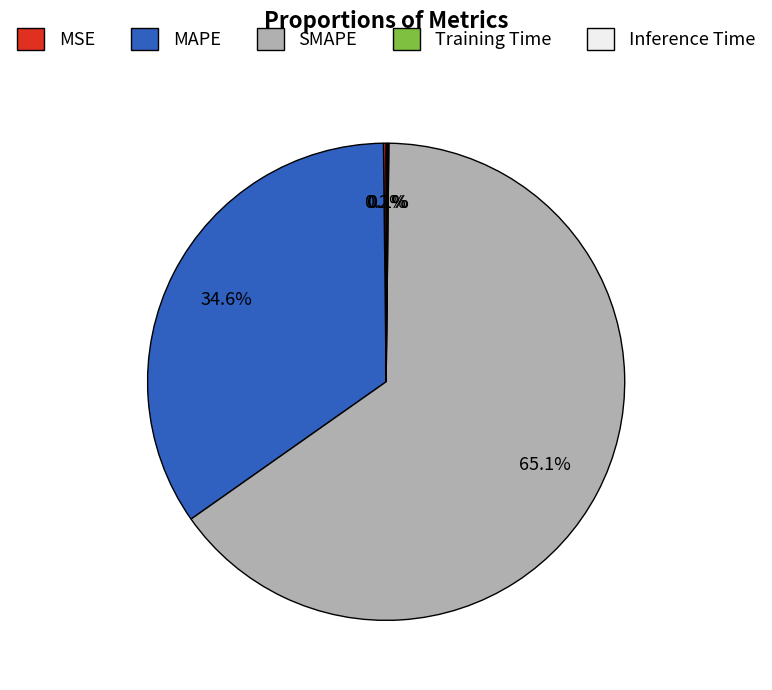

Is SMAPE the majority of the pie?

Yes